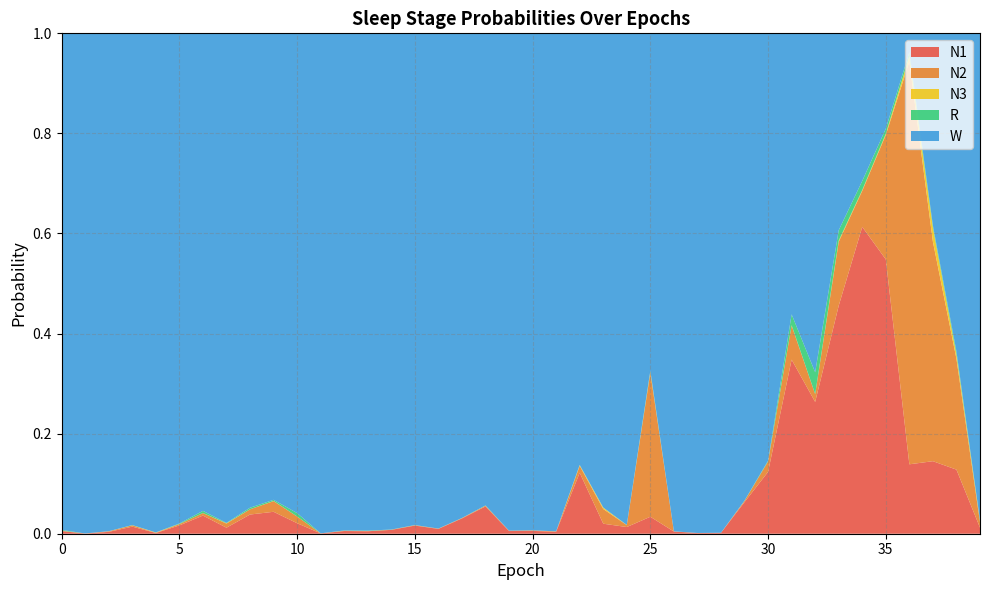

Reading left to right, transcribe all the data shown in this chart.

N1: 0=0.0	1=0.0	2=0.0	3=0.0	4=0.0	5=0.0	6=0.0	7=0.0	8=0.0	9=0.0	10=0.0	11=0.0	12=0.0	13=0.0	14=0.0	15=0.0	16=0.0	17=0.0	18=0.1	19=0.0	20=0.0	21=0.0	22=0.1	23=0.0	24=0.0	25=0.0	26=0.0	27=0.0	28=0.0	29=0.1	30=0.1	31=0.3	32=0.3	33=0.5	34=0.6	35=0.5	36=0.1	37=0.1	38=0.1	39=0.0
N2: 0=0.0	1=0.0	2=0.0	3=0.0	4=0.0	5=0.0	6=0.0	7=0.0	8=0.0	9=0.0	10=0.0	11=0.0	12=0.0	13=0.0	14=0.0	15=0.0	16=0.0	17=0.0	18=0.0	19=0.0	20=0.0	21=0.0	22=0.0	23=0.0	24=0.0	25=0.3	26=0.0	27=0.0	28=0.0	29=0.0	30=0.0	31=0.1	32=0.0	33=0.1	34=0.1	35=0.2	36=0.8	37=0.4	38=0.2	39=0.0
N3: 0=0.0	1=0.0	2=0.0	3=0.0	4=0.0	5=0.0	6=0.0	7=0.0	8=0.0	9=0.0	10=0.0	11=0.0	12=0.0	13=0.0	14=0.0	15=0.0	16=0.0	17=0.0	18=0.0	19=0.0	20=0.0	21=0.0	22=0.0	23=0.0	24=0.0	25=0.0	26=0.0	27=0.0	28=0.0	29=0.0	30=0.0	31=0.0	32=0.0	33=0.0	34=0.0	35=0.0	36=0.0	37=0.0	38=0.0	39=0.0
R: 0=0.0	1=0.0	2=0.0	3=0.0	4=0.0	5=0.0	6=0.0	7=0.0	8=0.0	9=0.0	10=0.0	11=0.0	12=0.0	13=0.0	14=0.0	15=0.0	16=0.0	17=0.0	18=0.0	19=0.0	20=0.0	21=0.0	22=0.0	23=0.0	24=0.0	25=0.0	26=0.0	27=0.0	28=0.0	29=0.0	30=0.0	31=0.0	32=0.0	33=0.0	34=0.0	35=0.0	36=0.0	37=0.0	38=0.0	39=0.0
W: 0=1.0	1=1.0	2=1.0	3=1.0	4=1.0	5=1.0	6=1.0	7=1.0	8=0.9	9=0.9	10=1.0	11=1.0	12=1.0	13=1.0	14=1.0	15=1.0	16=1.0	17=1.0	18=0.9	19=1.0	20=1.0	21=1.0	22=0.9	23=0.9	24=1.0	25=0.7	26=1.0	27=1.0	28=1.0	29=0.9	30=0.9	31=0.6	32=0.7	33=0.4	34=0.3	35=0.2	36=0.0	37=0.4	38=0.6	39=1.0